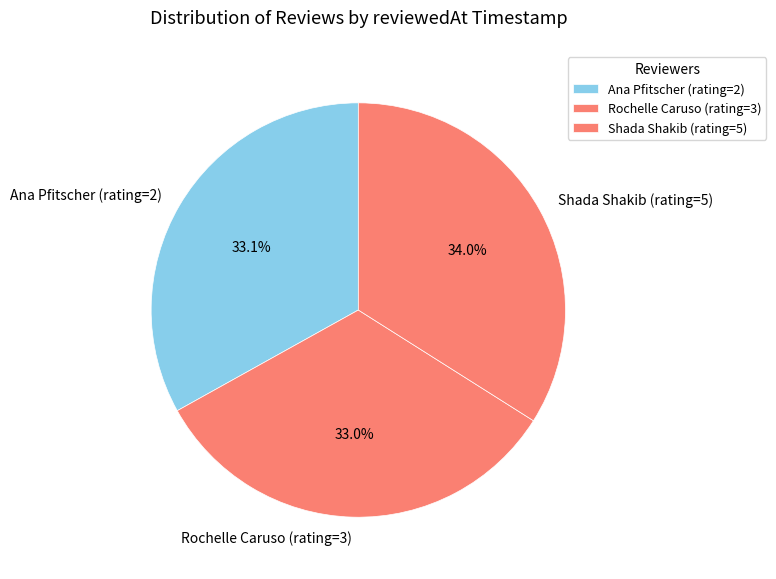

Does Ana Pfitscher (rating=2) represent more than half of the total?

No